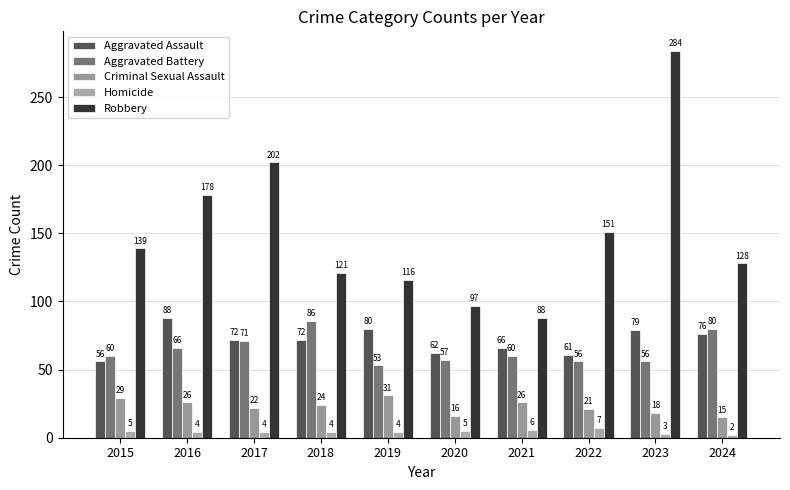

At which label does Robbery first exceed 139?

2016